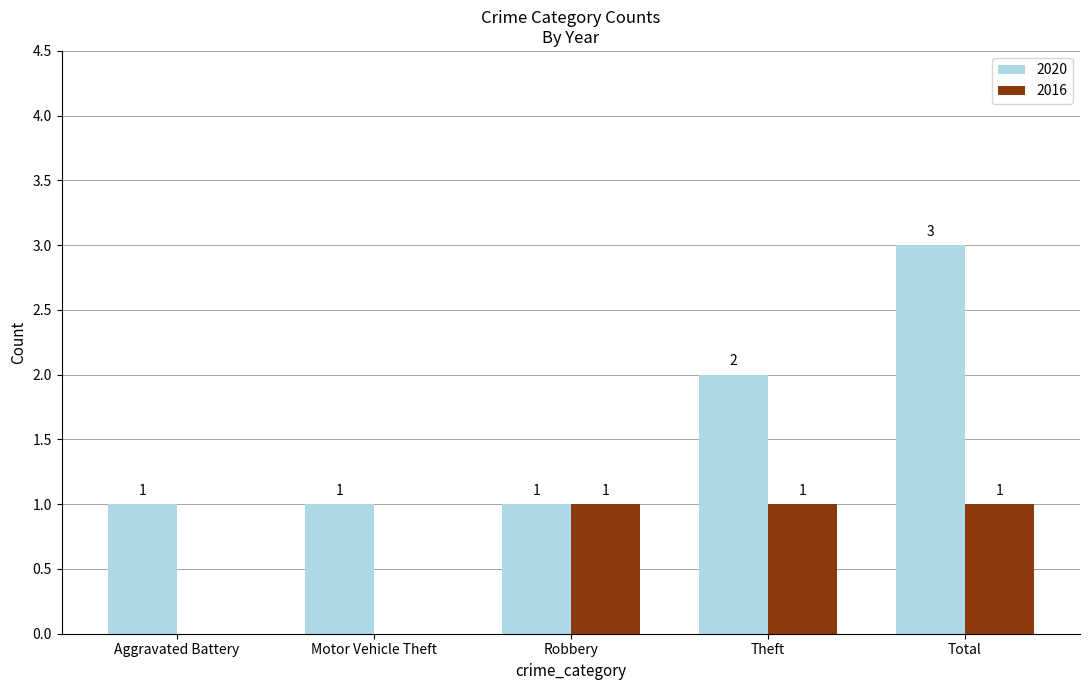

True or false: 2020 has a value of 1 at Aggravated Battery.

True